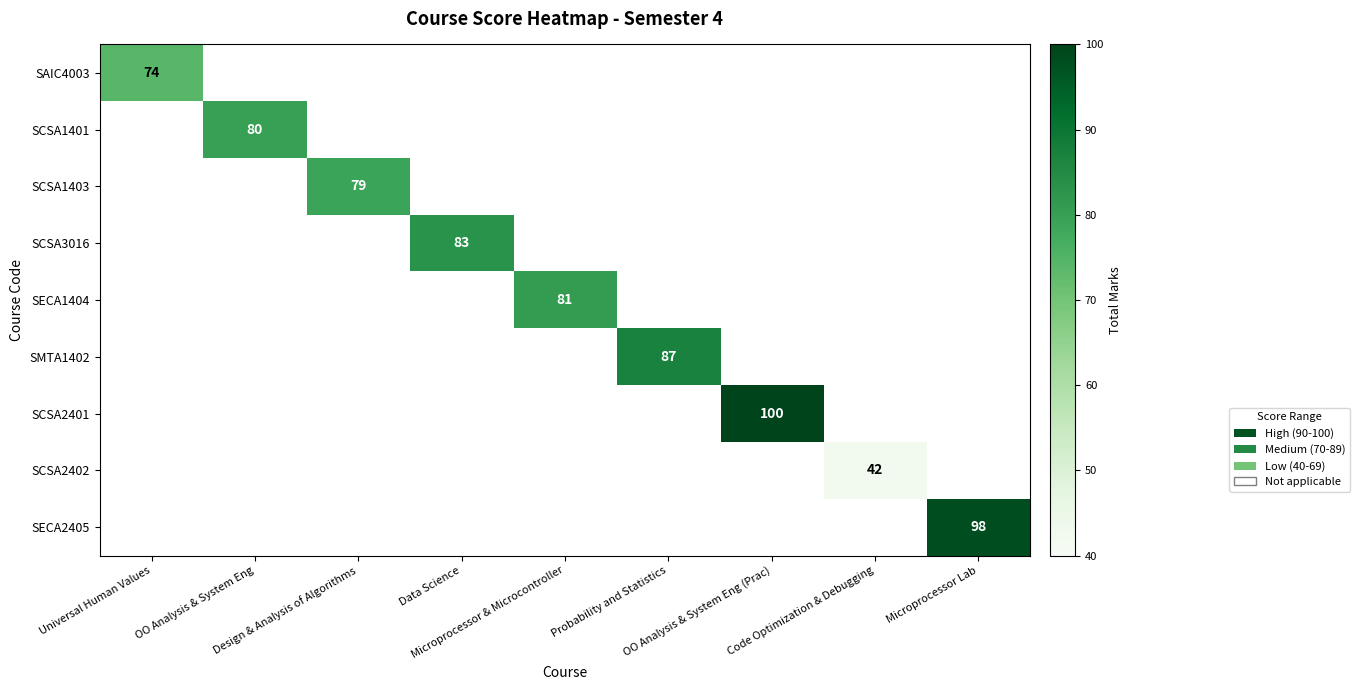

What is the smallest value displayed?

42.0